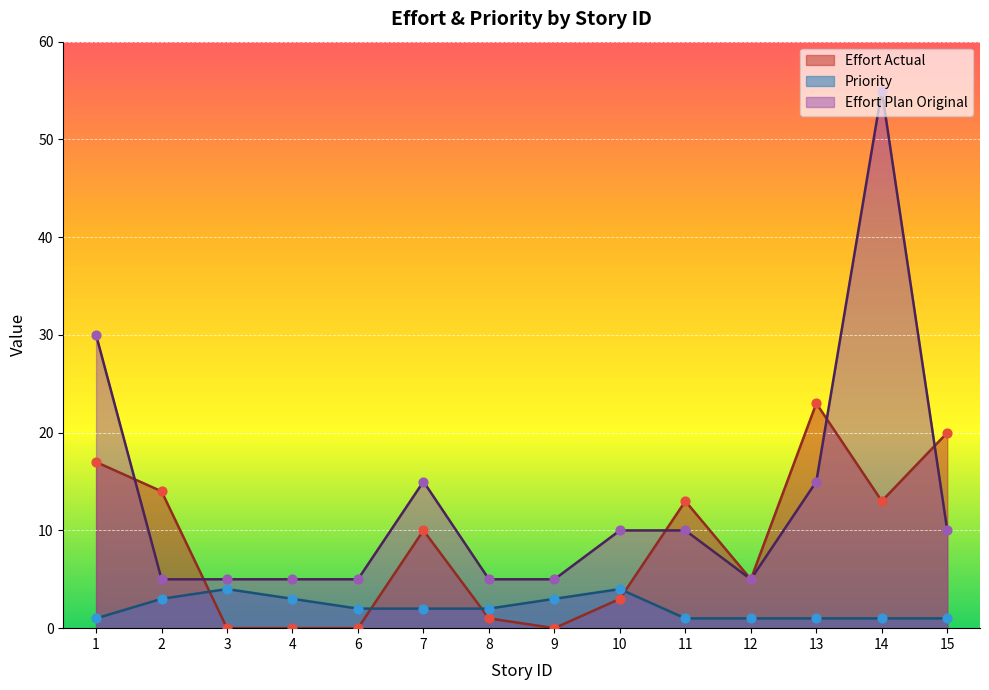

What are all the series names shown in the legend?

Effort Actual, Priority, Effort Plan Original